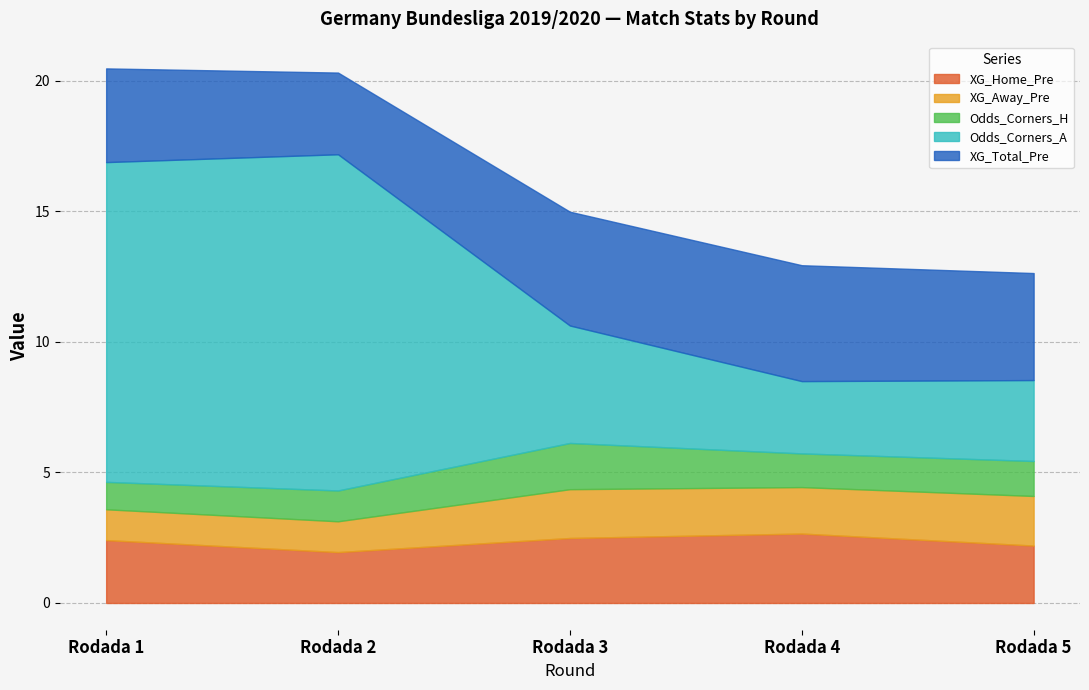

How many categories are shown in the chart?

5